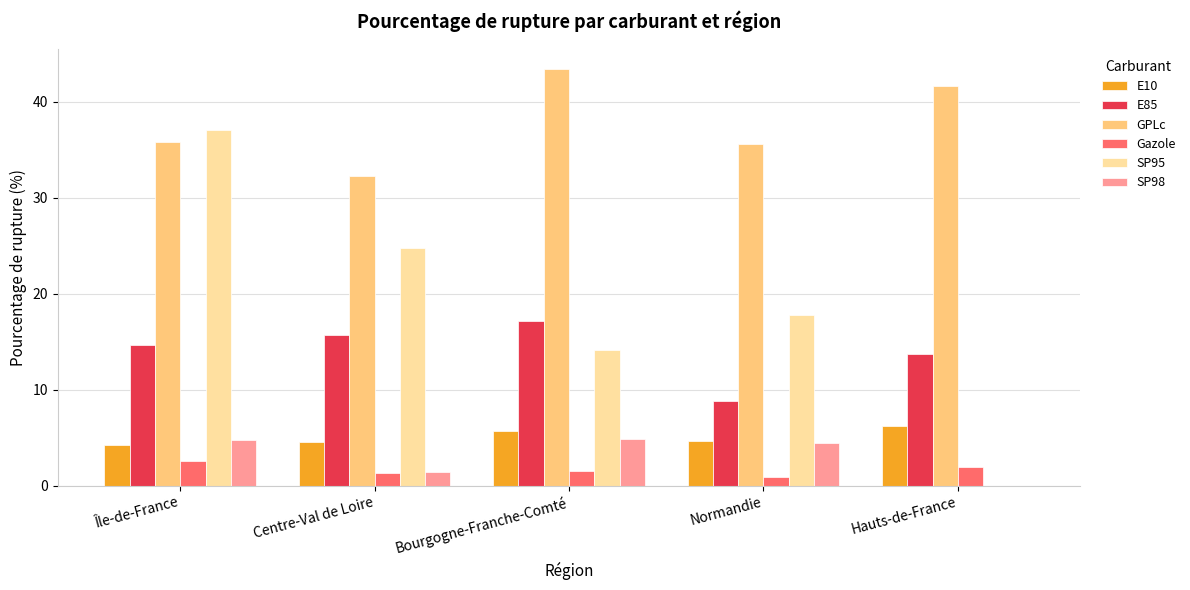

What is the approximate value of GPLc at Normandie?

35.6